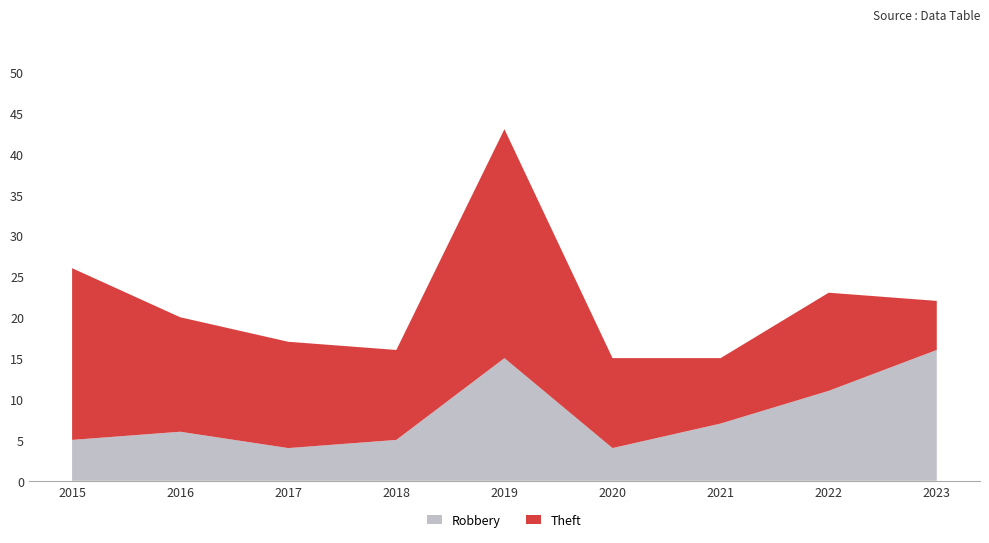

Reading left to right, extract all data points from this chart.

Robbery: 5	6	4	5	15	4	7	11	16
Theft: 21	14	13	11	28	11	8	12	6